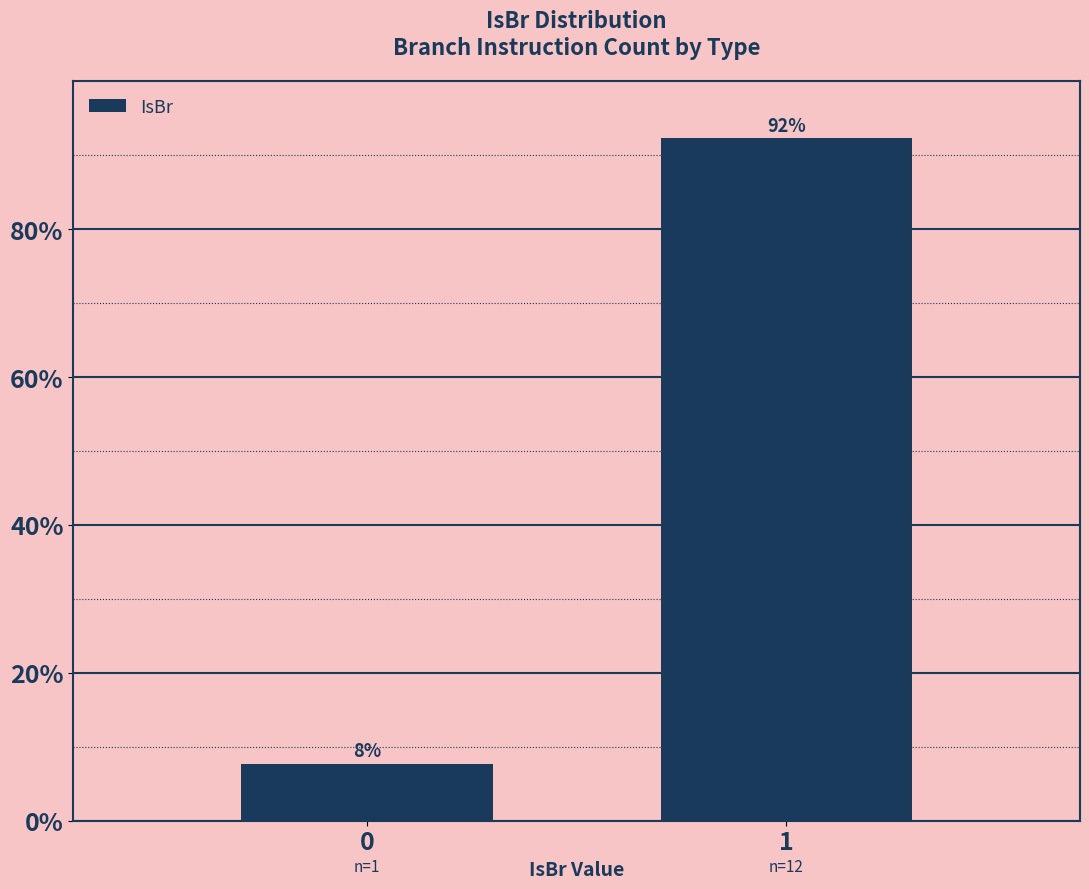

What is the value of the 1st bar from the left?

7.7